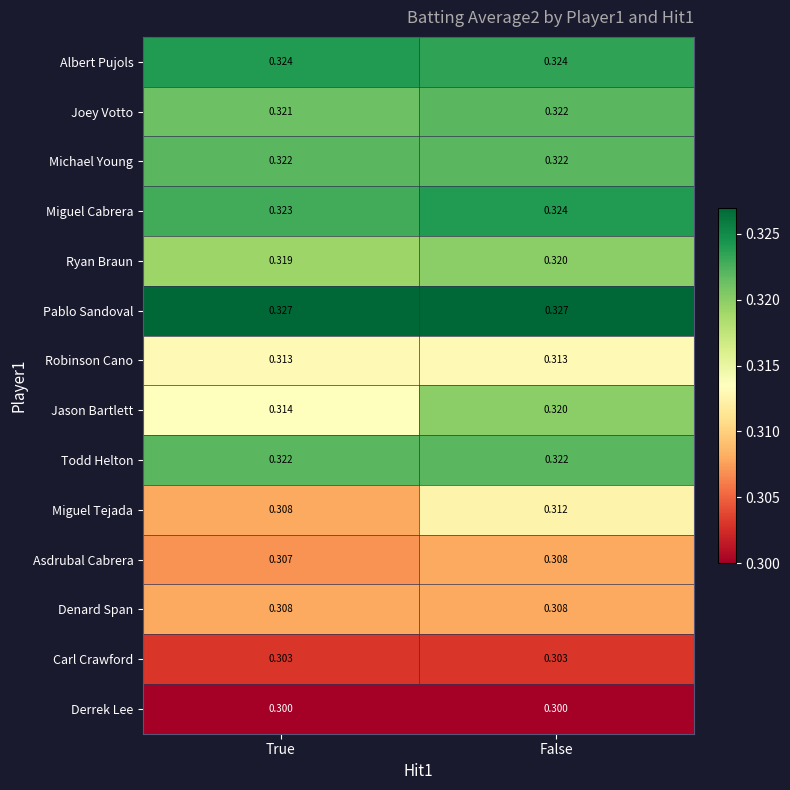

List the labels in order of Ryan Braun value, largest first.

False, True